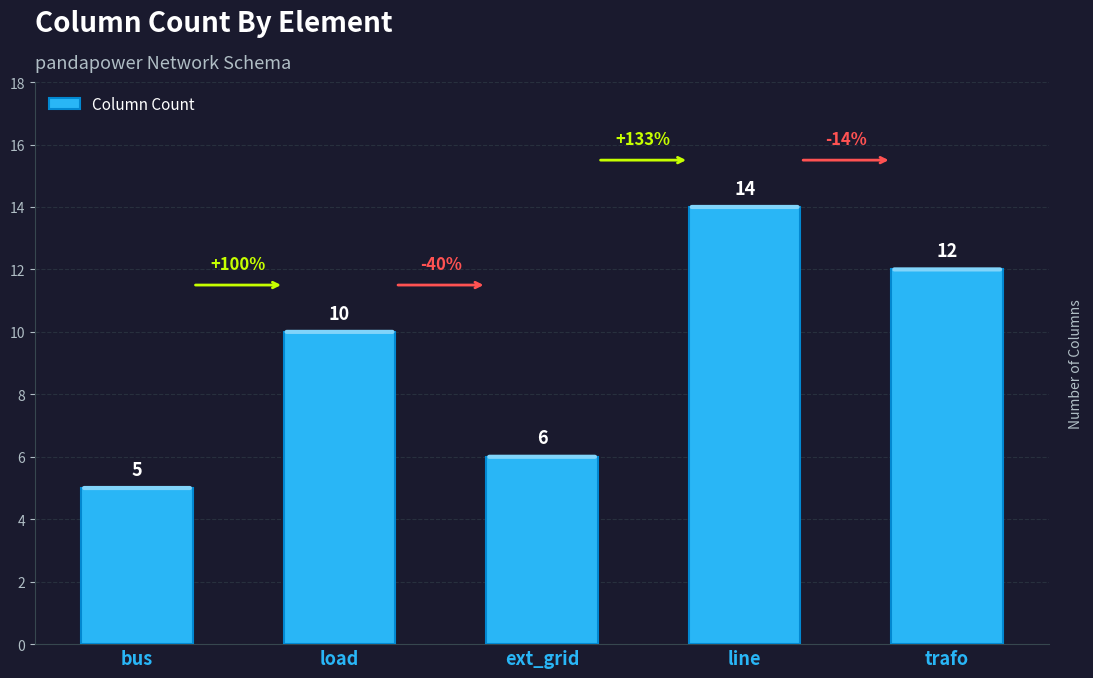

Reading left to right, list all the values displayed in this chart.

bus=5	load=10	ext_grid=6	line=14	trafo=12